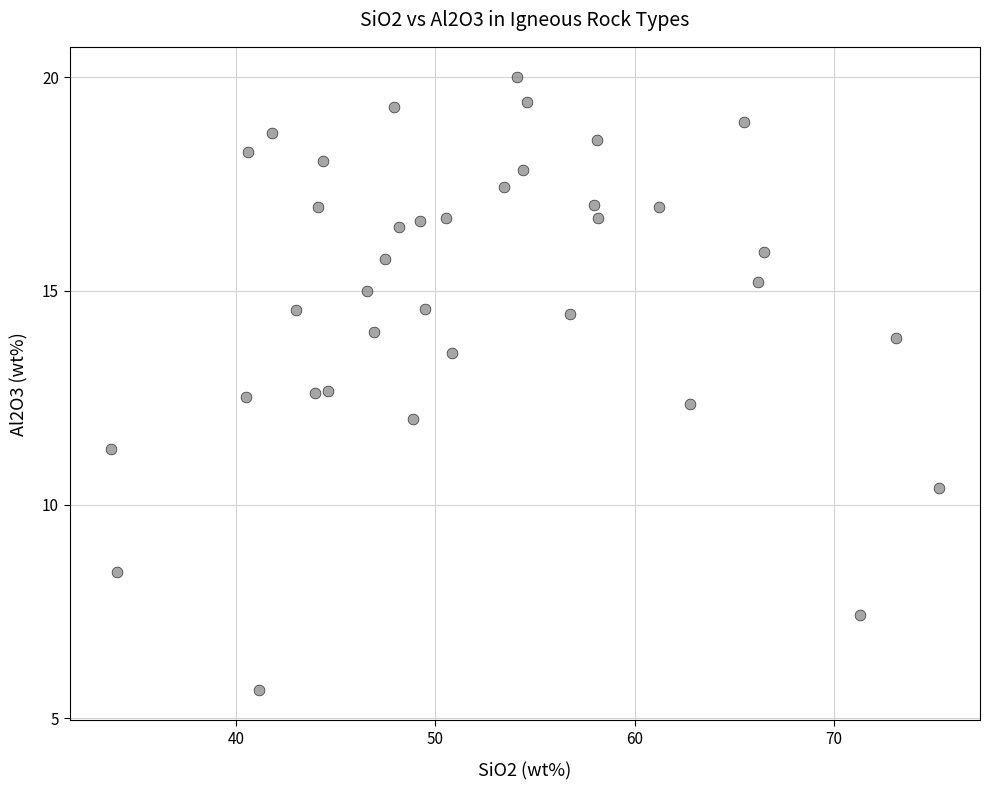

What is the range of X values (max minus min)?

41.5